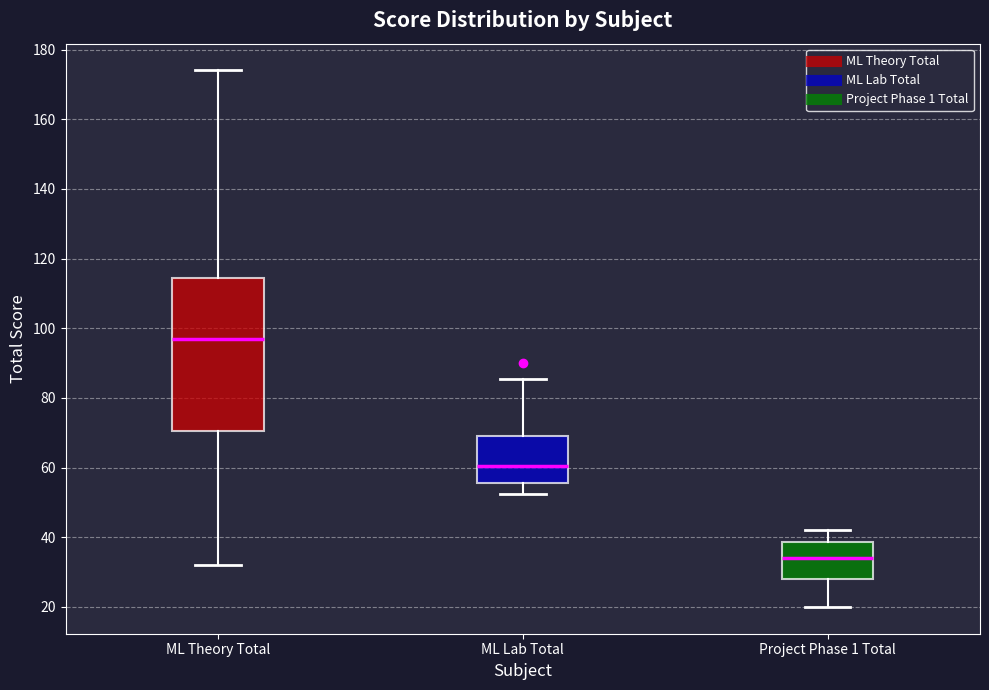

Where does the median line of the box for ML Lab Total sit on the y-axis? The values are not printed on the chart, so give them approximately, as read against the axis.

60